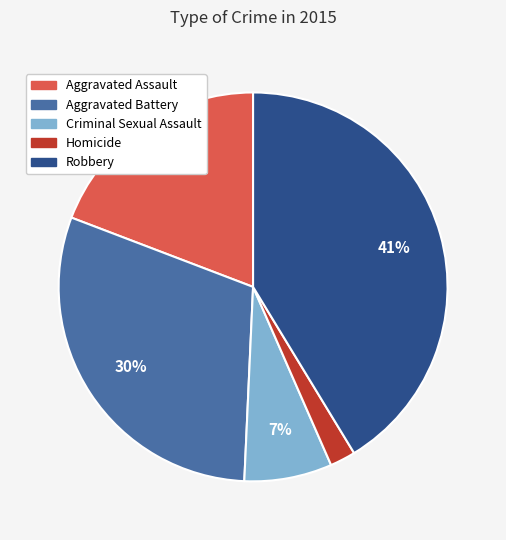

To the nearest percent, what percentage of the pie is Aggravated Battery?

30%